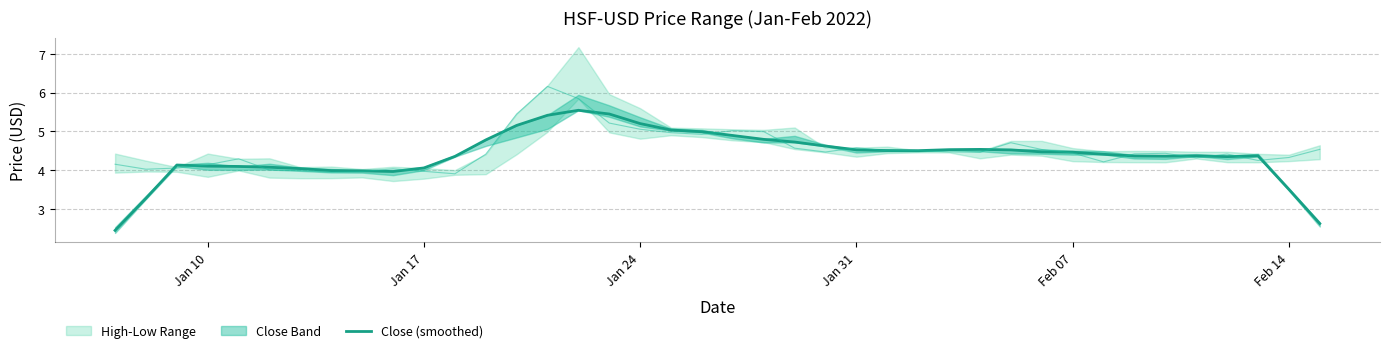

What is the maximum value for Close (smoothed)?

5.5